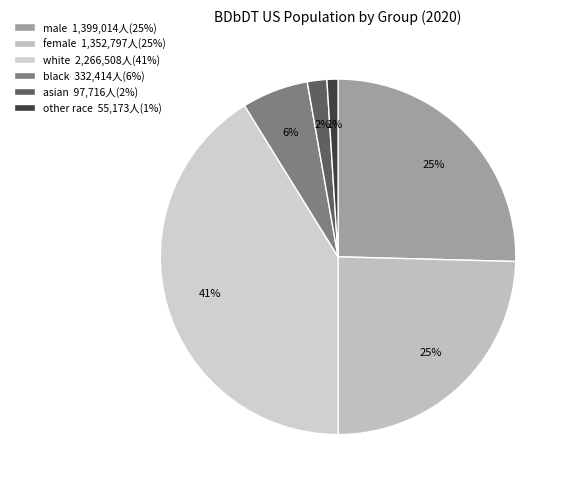

To the nearest percent, what is the combined percentage of white and asian?

43%